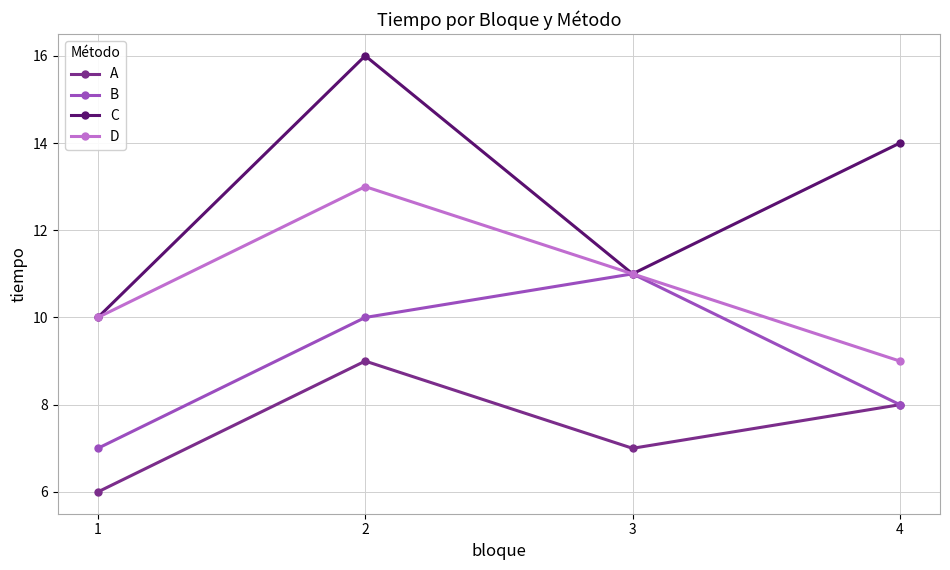

Which category has the lowest value in the D series?

4